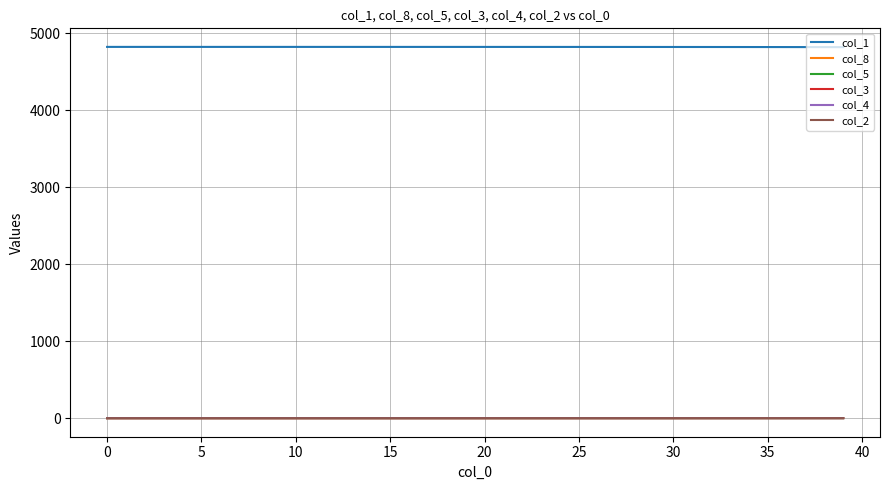

Which series has the largest total across all categories?

col_1